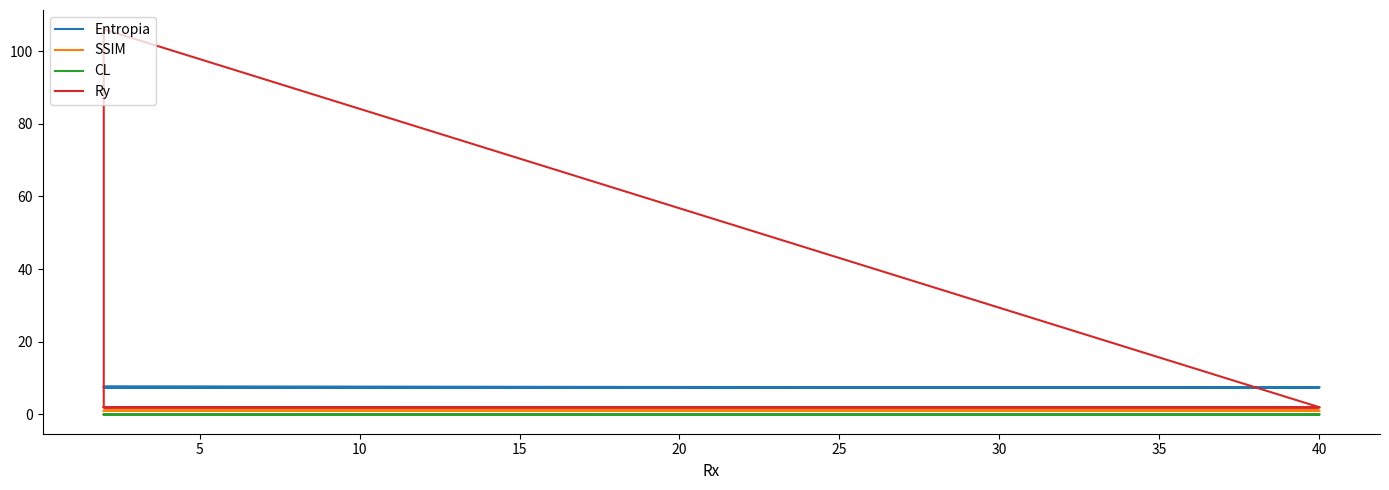

List the series in order of their peak value, highest first.

Ry, Entropia, SSIM, CL